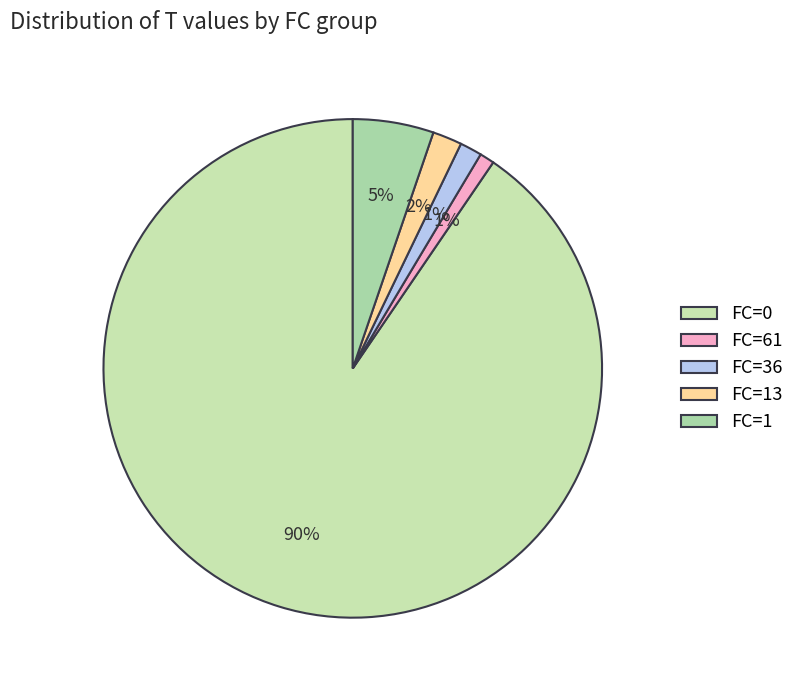

Count the number of slices in the pie.

5